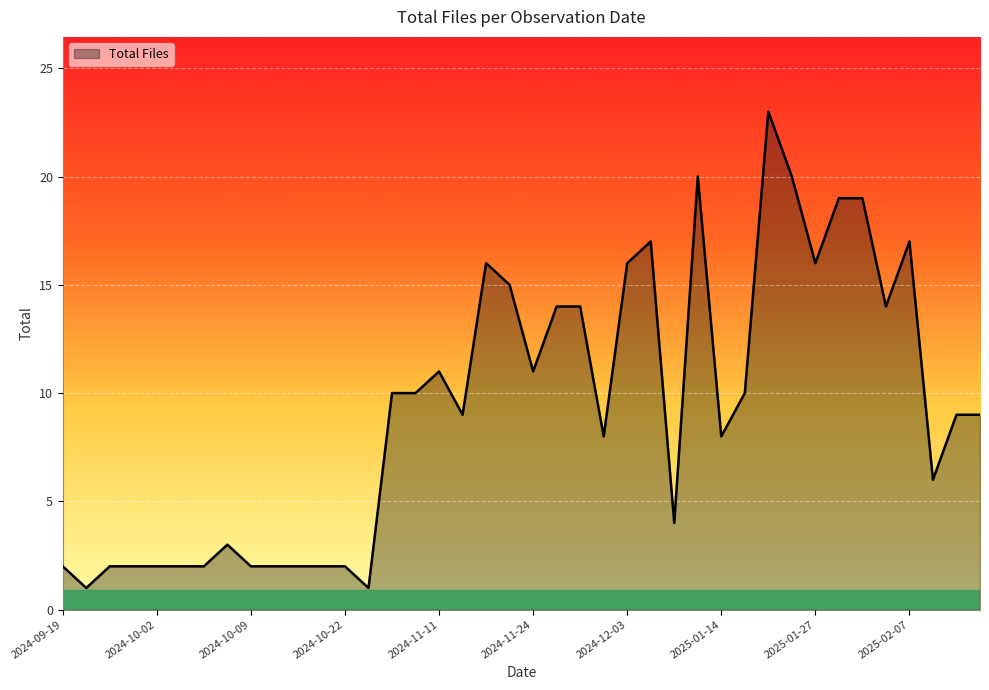

What is the greatest value displayed?

23